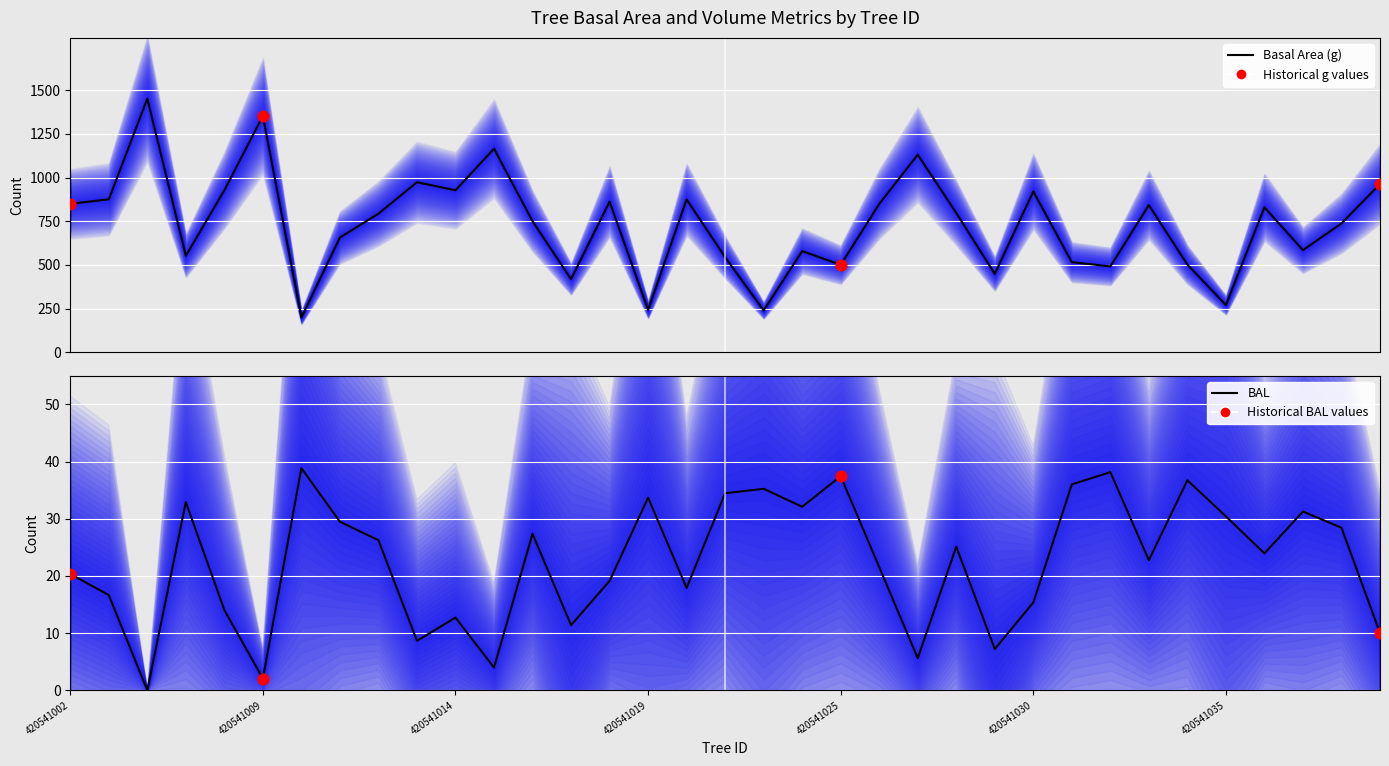

Which series reaches the minimum Y coordinate?

bal